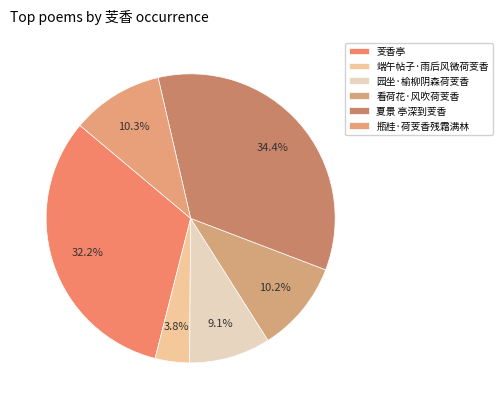

Which category has the smallest portion of the pie?

端午帖子·雨后风微荷芰香